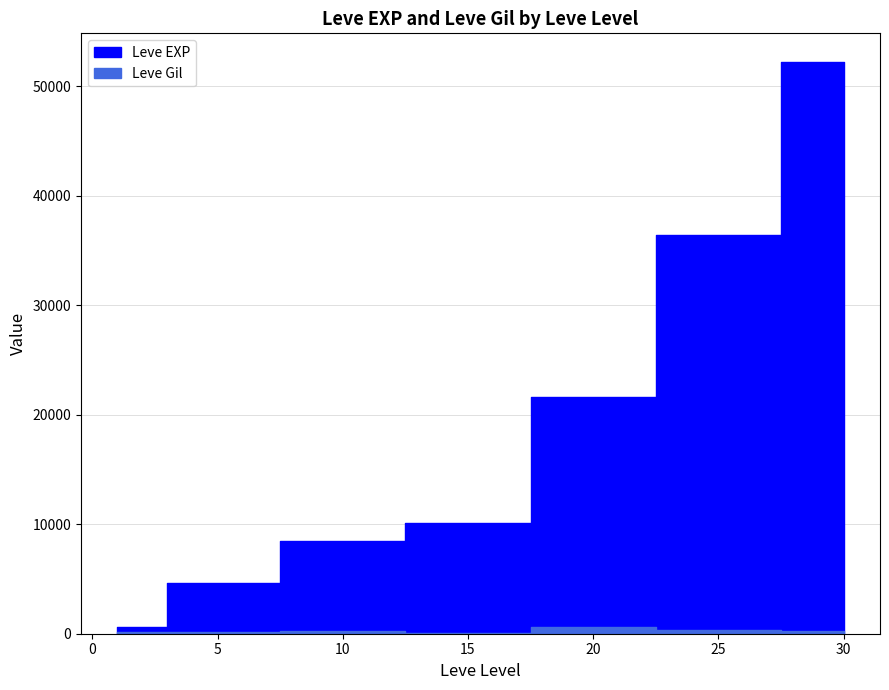

Rank the categories by Leve Gil value from highest to lowest.

20, 25, 10, 30, 5, 1, 15